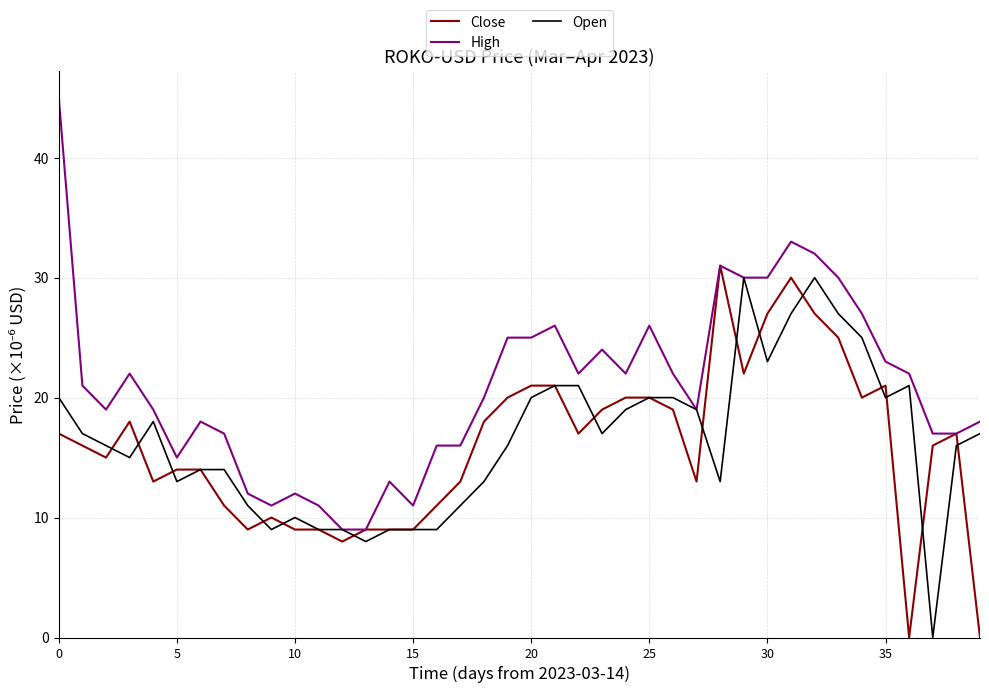

What is the greatest value displayed?

45